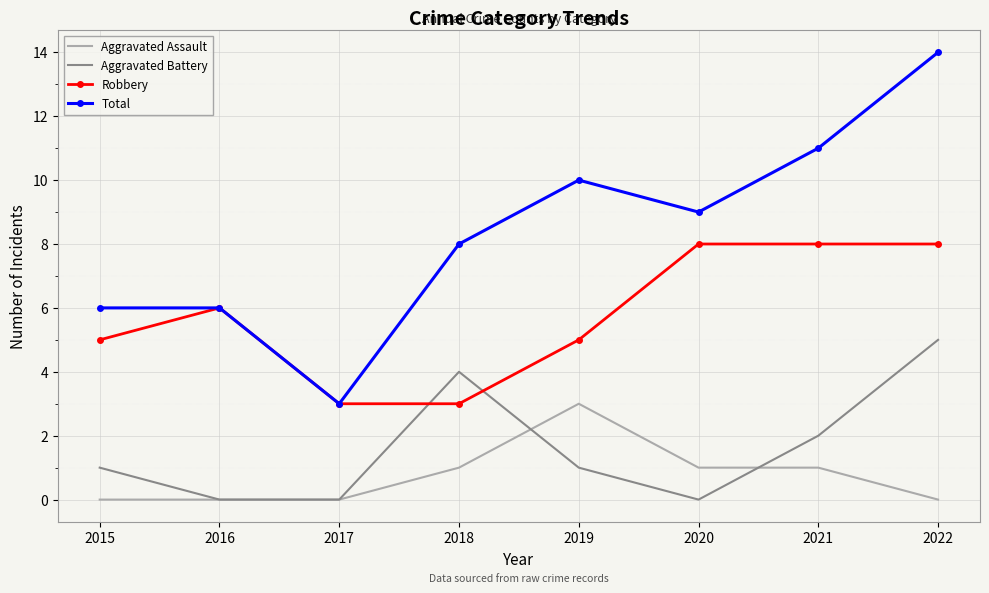

Which category has the highest value in the Aggravated Battery series?

2022